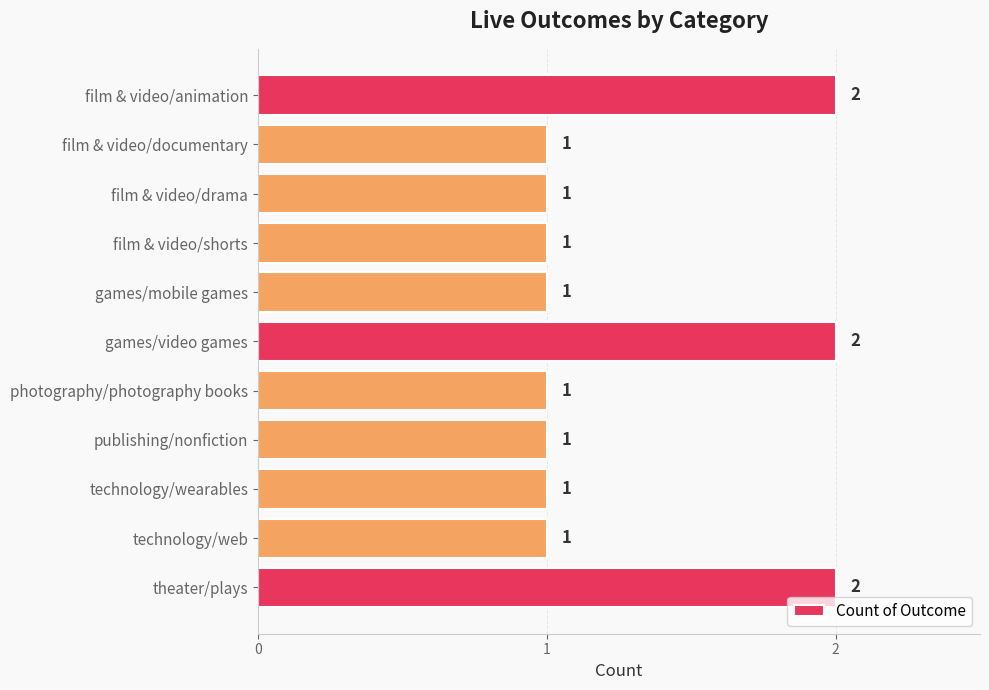

Count the values in the range 1 to 2.

11